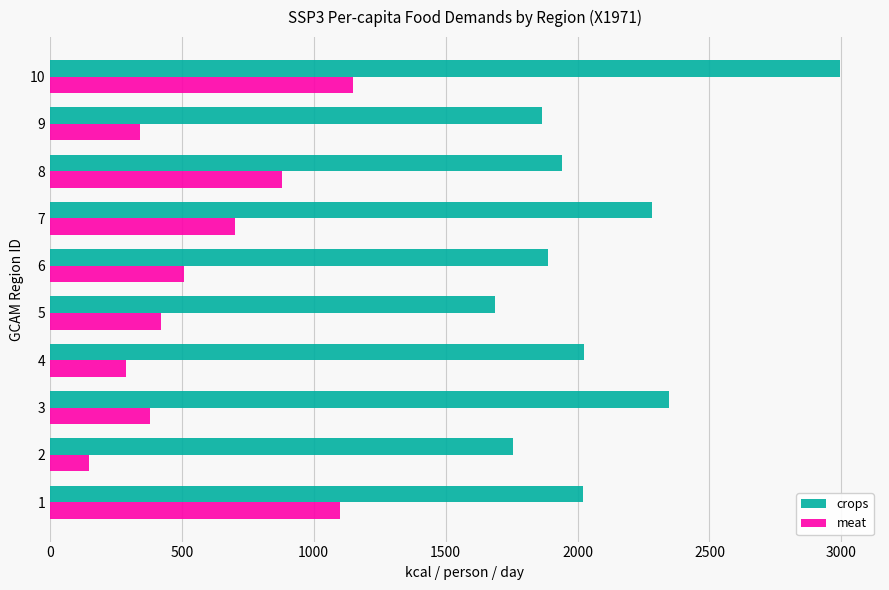

Which series has the largest total across all categories?

crops